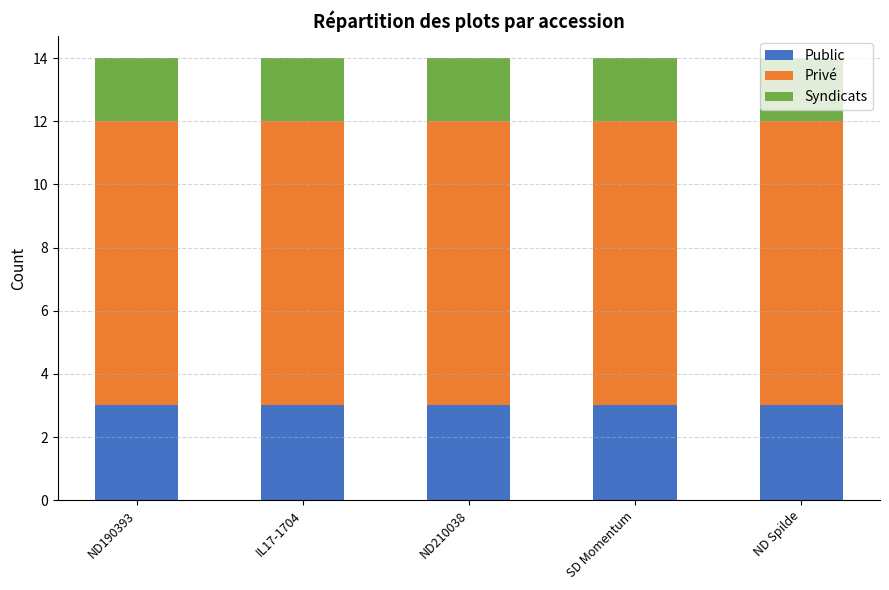

What are all the series names shown in the legend?

Public, Privé, Syndicats